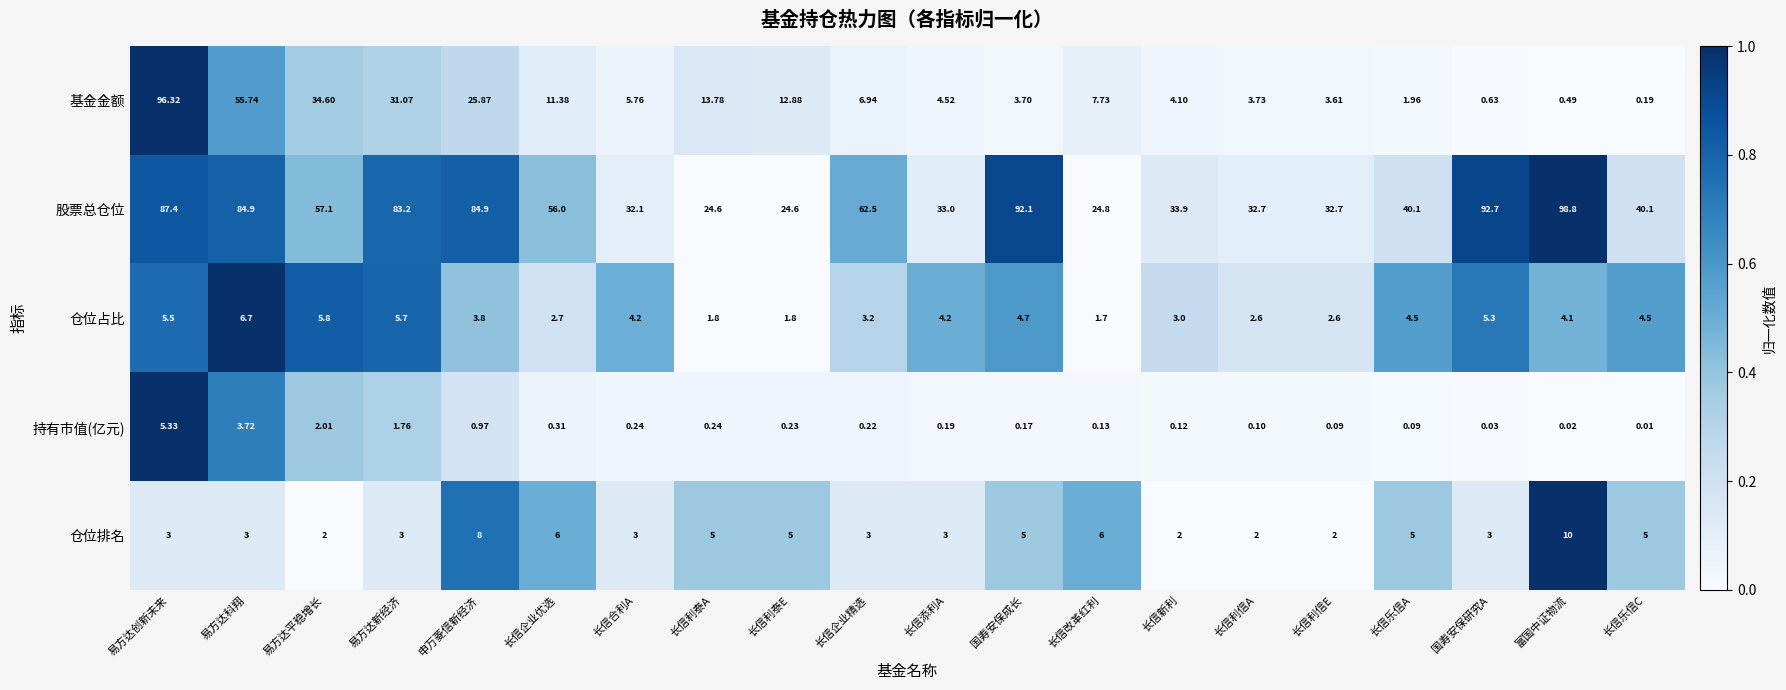

At which category is the sum across all series the highest?

易方达创新未来